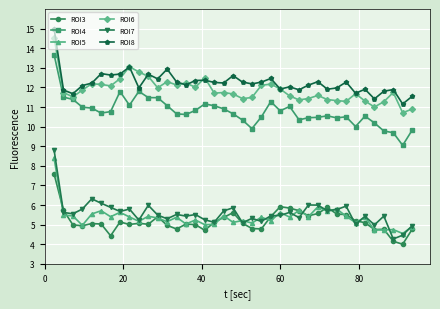

True or false: ROI5 and ROI4 cross at least once.

False